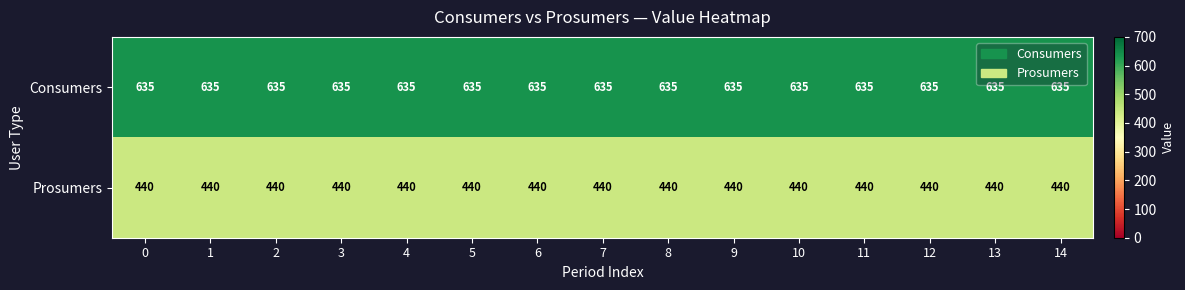

The Consumers series shows 296 at 13. True or false?

False